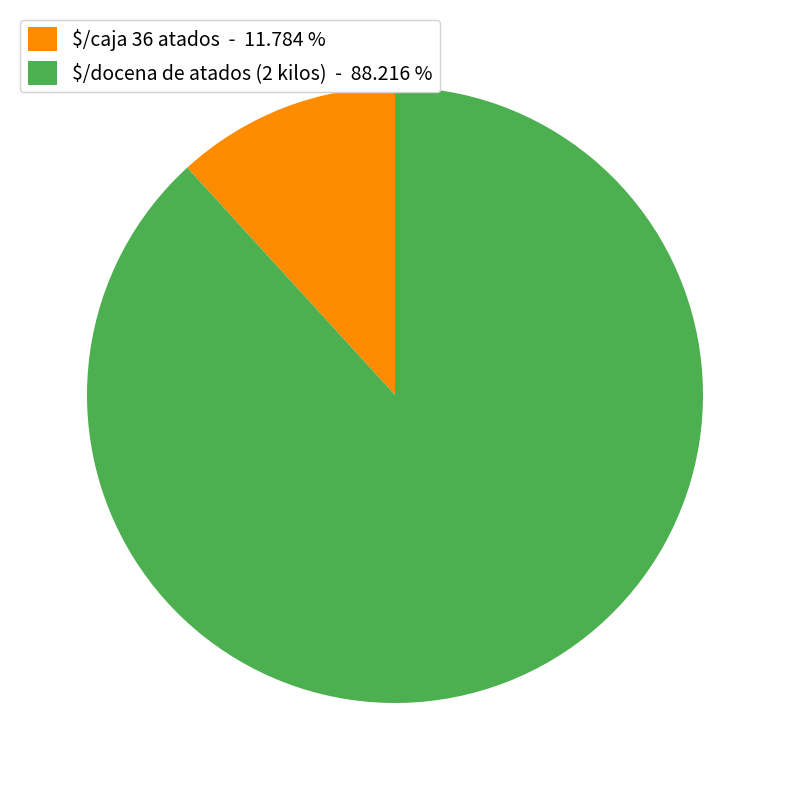

Does $/docena de atados (2 kilos) - 88.216 % represent more than half of the total?

Yes